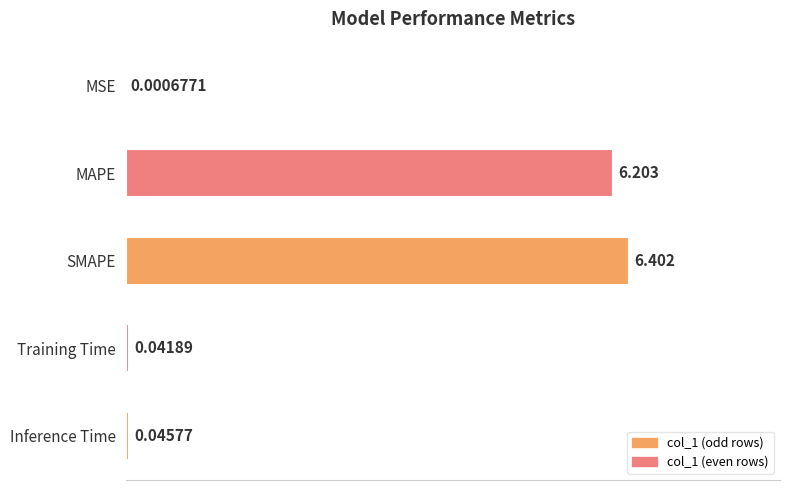

Where is the data nearest to the value 3?

Inference Time